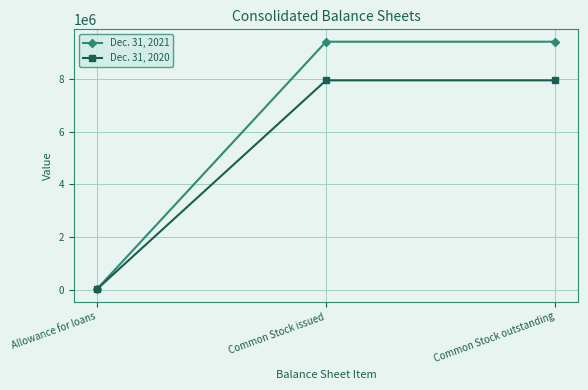

Which category has the lowest value in the Dec. 31, 2020 series?

Allowance for loans